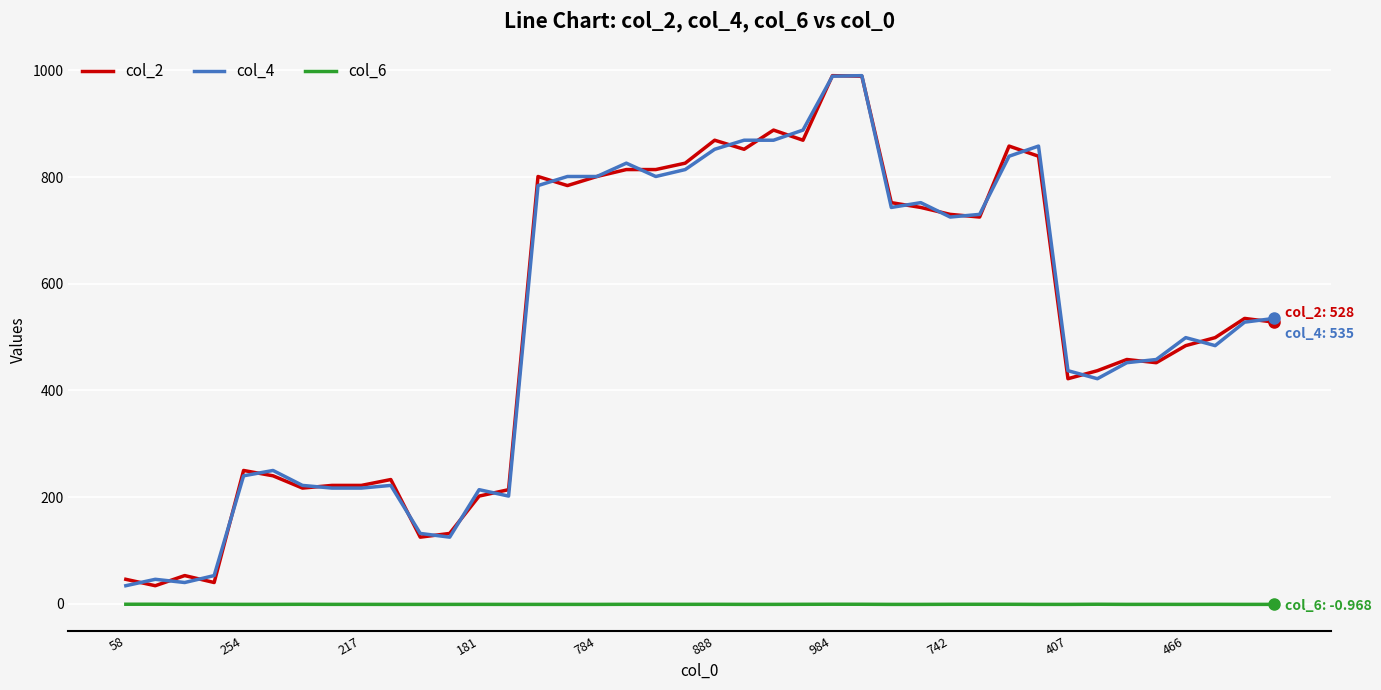

What is the greatest value displayed?

990.0